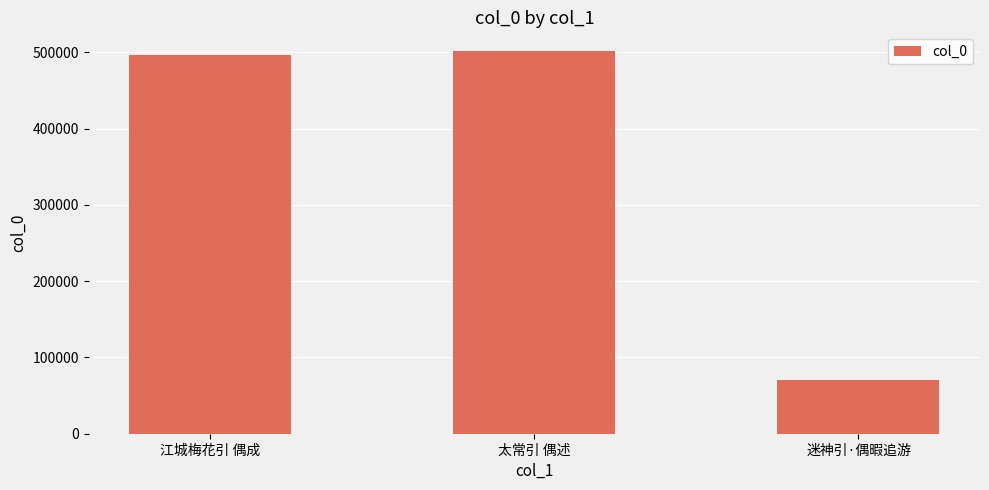

Between 江城梅花引 偶成 and 太常引 偶述, which is larger?

太常引 偶述